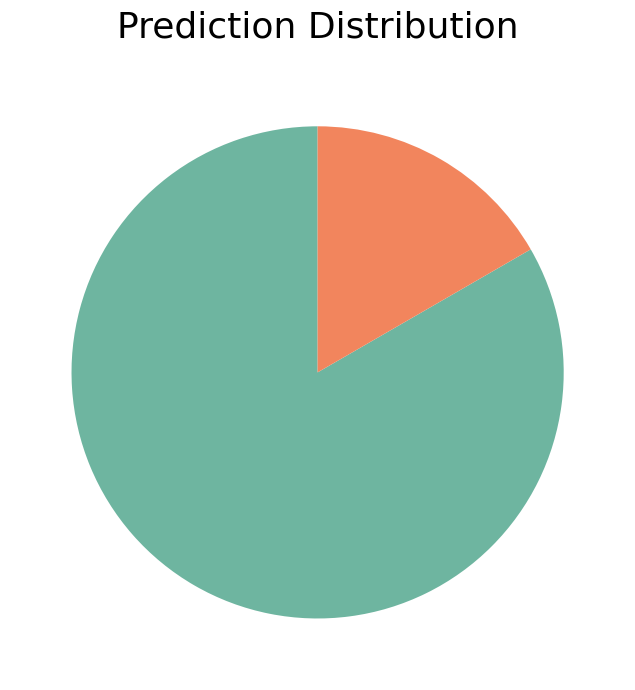

Is there any slice that represents more than half of the pie?

Yes